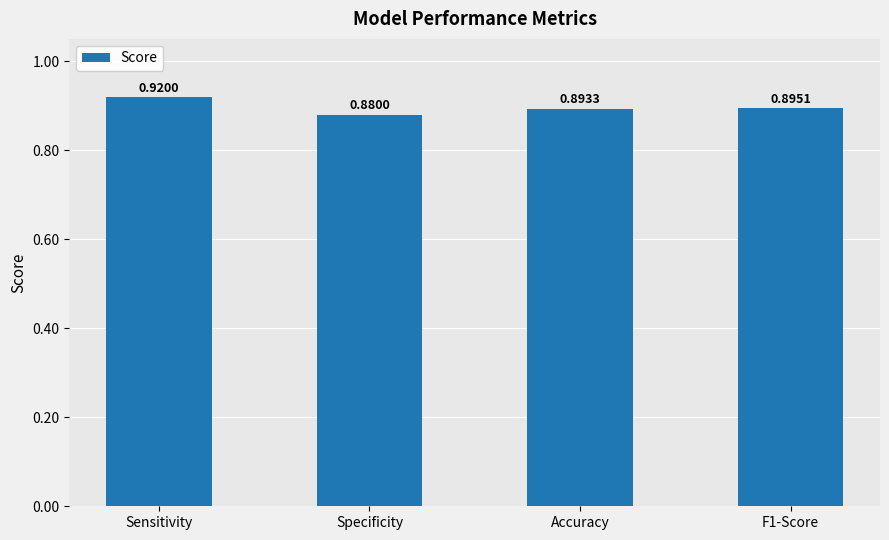

At which category does the chart reach its peak across all series?

Sensitivity